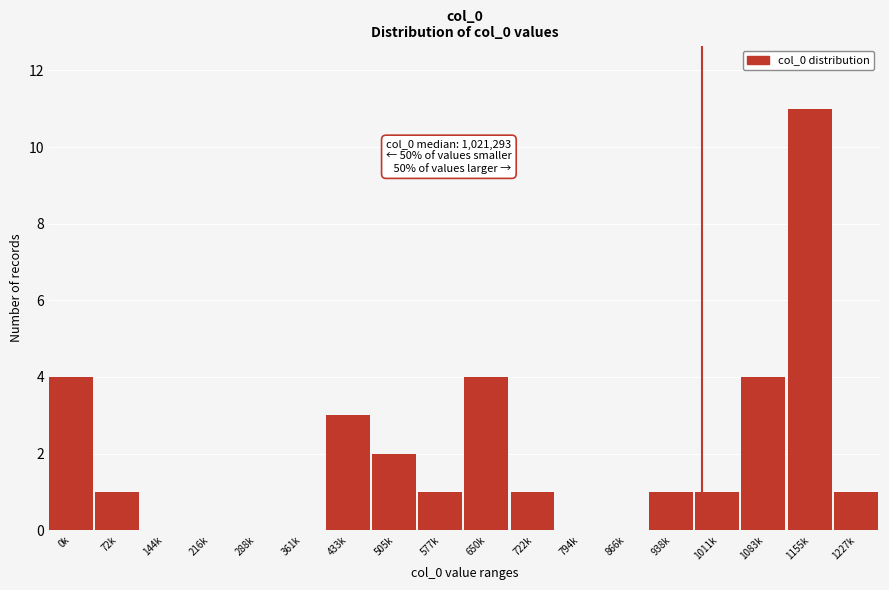

Reading left to right, list all the values displayed in this chart.

0k=4	72k=1	144k=0	216k=0	288k=0	361k=0	433k=3	505k=2	577k=1	650k=4	722k=1	794k=0	866k=0	938k=1	1011k=1	1083k=4	1155k=11	1227k=1